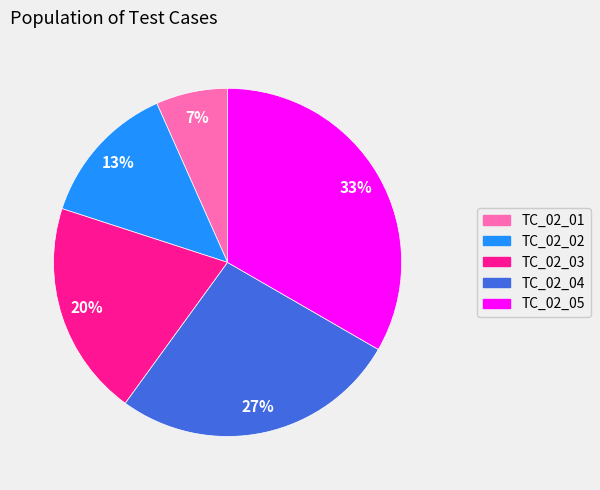

Which has a higher value, TC_02_02 or TC_02_03?

TC_02_03